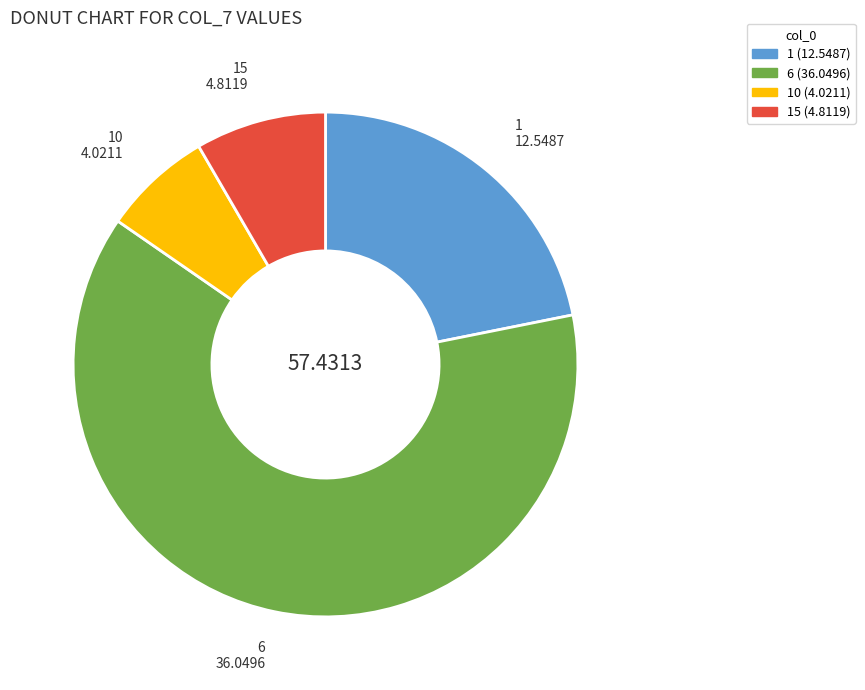

Rank the categories by value from highest to lowest.

6, 1, 15, 10